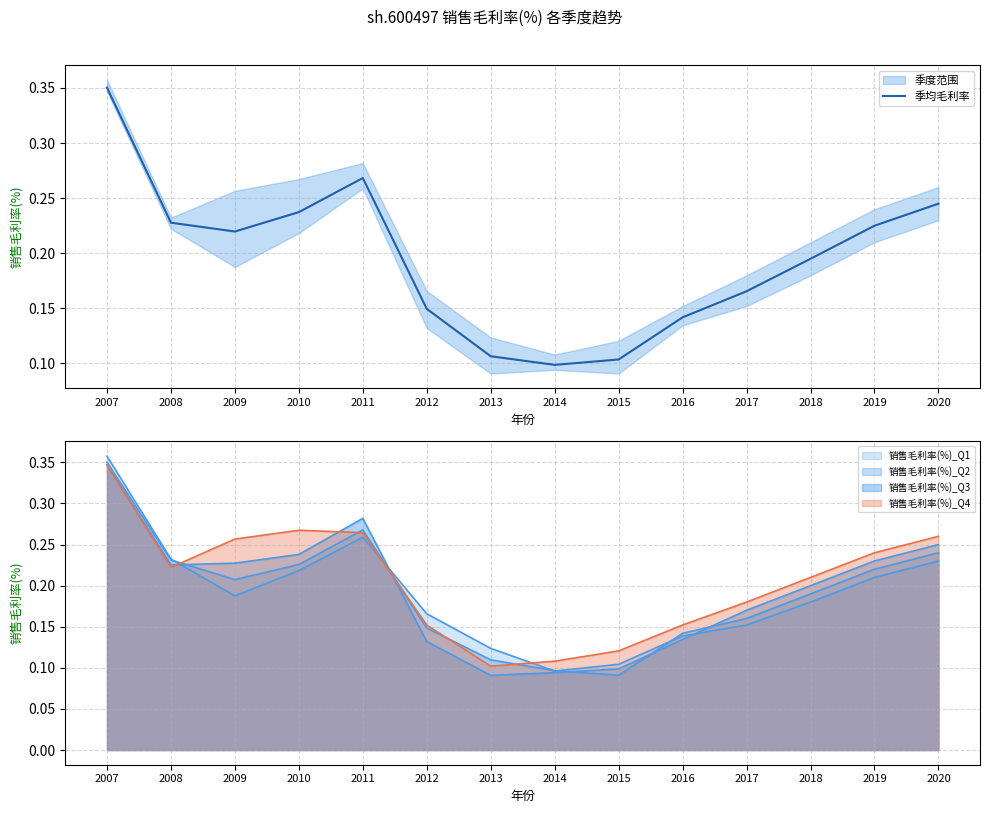

Which series has the largest total across all categories?

销售毛利率(%)_Q4_line